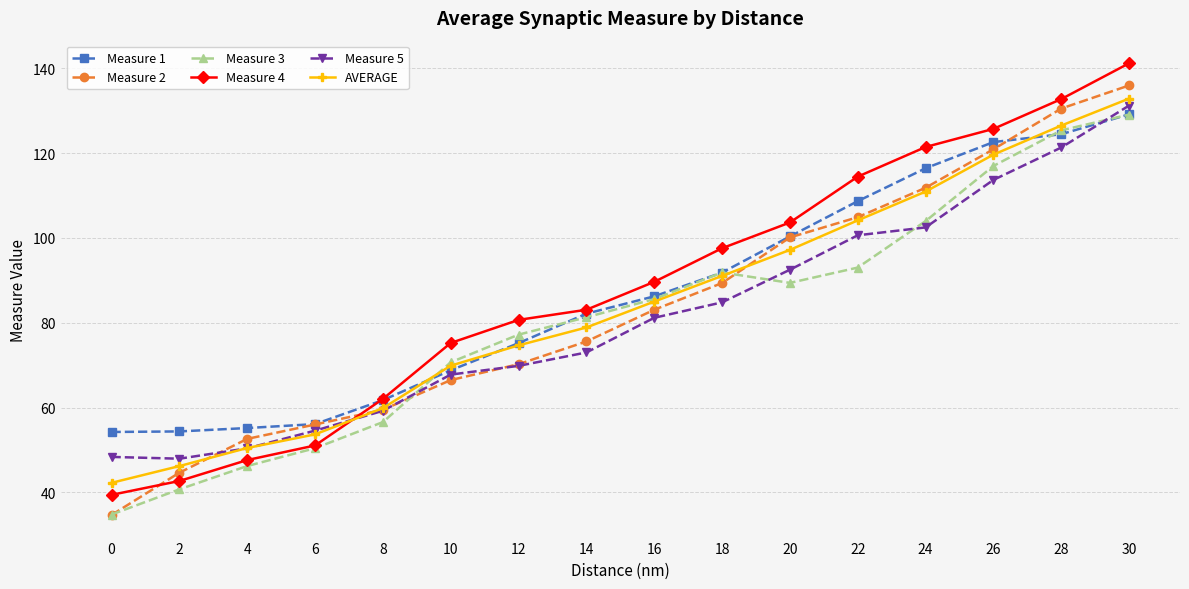

What is the value of the AVERAGE point at the 2nd from the left?

46.2